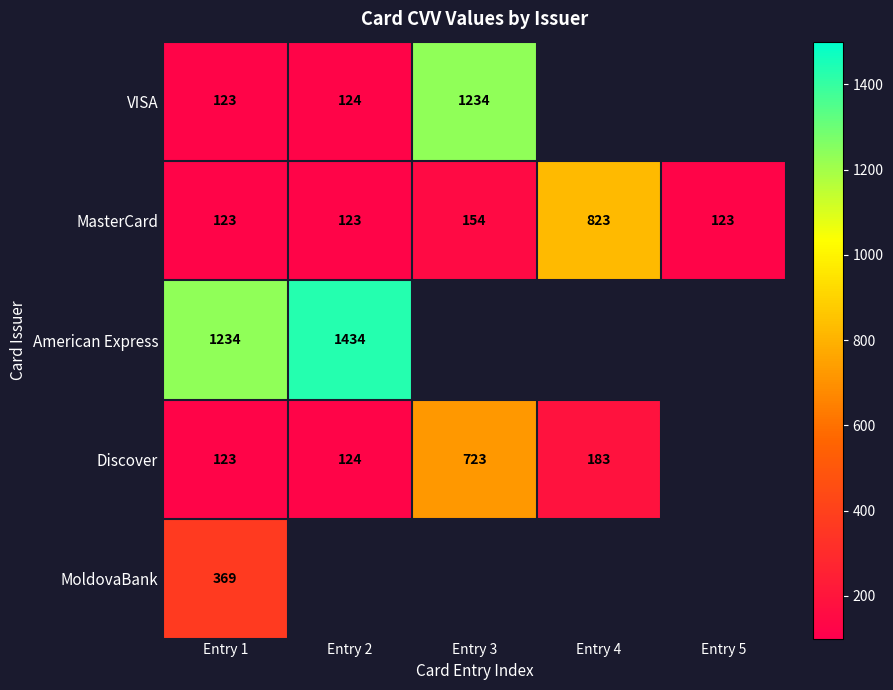

Is it true that MasterCard equals 823 at Entry 4?

True